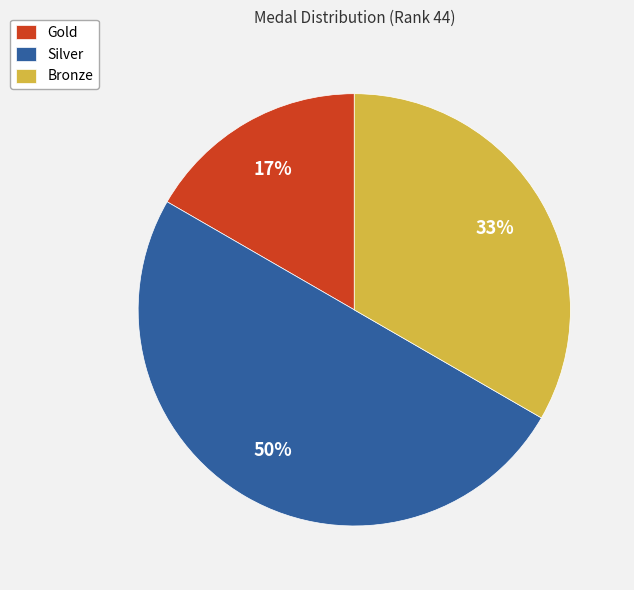

The Gold slice represents 17% of the pie. True or false?

True